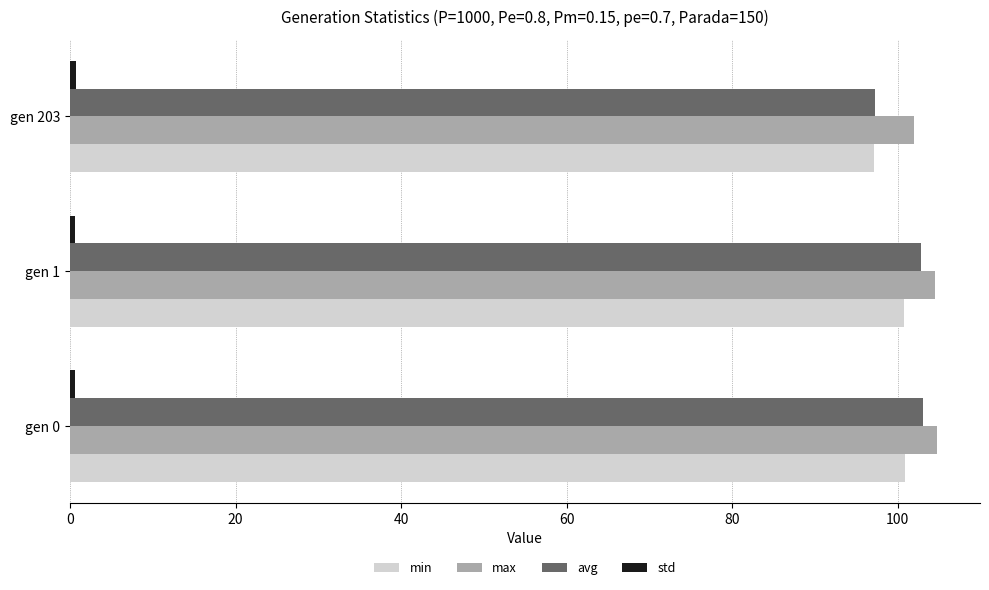

What is the sum of all min values?

298.7